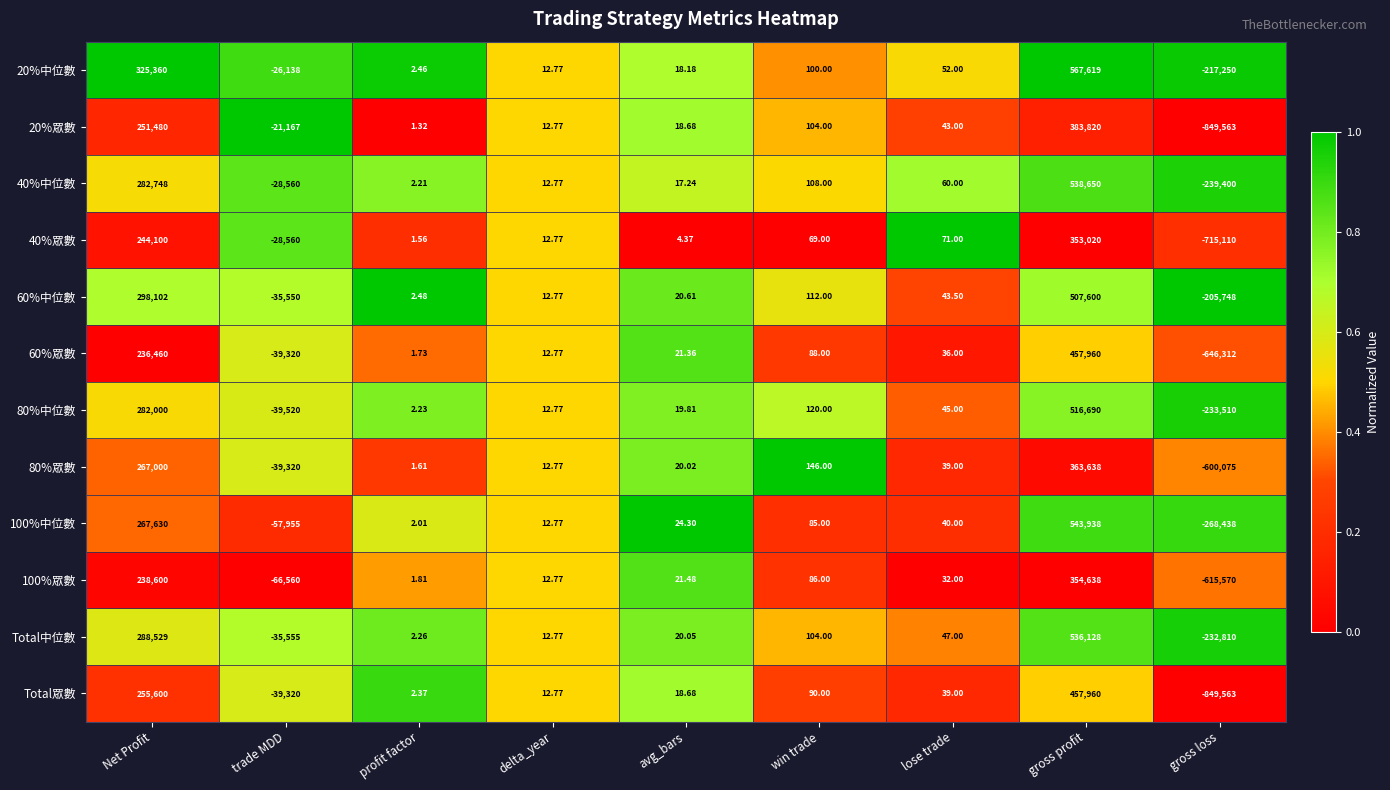

Which series has the widest spread of values?

Total眾數